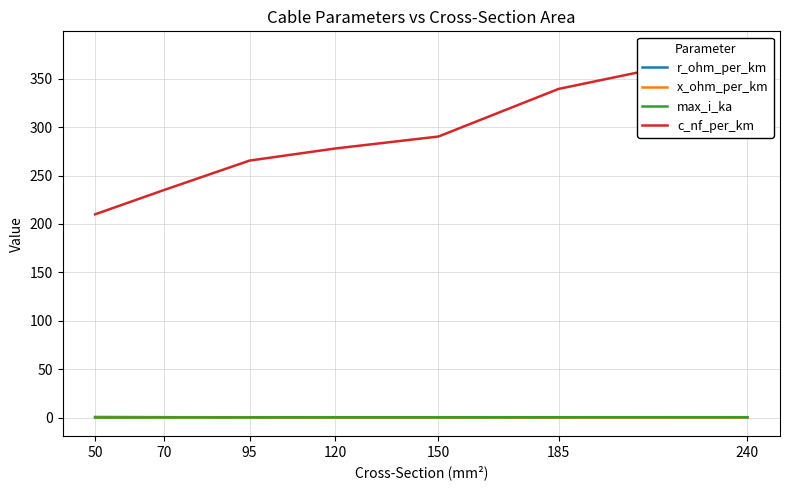

At how many categories does at least one series exceed 196?

7